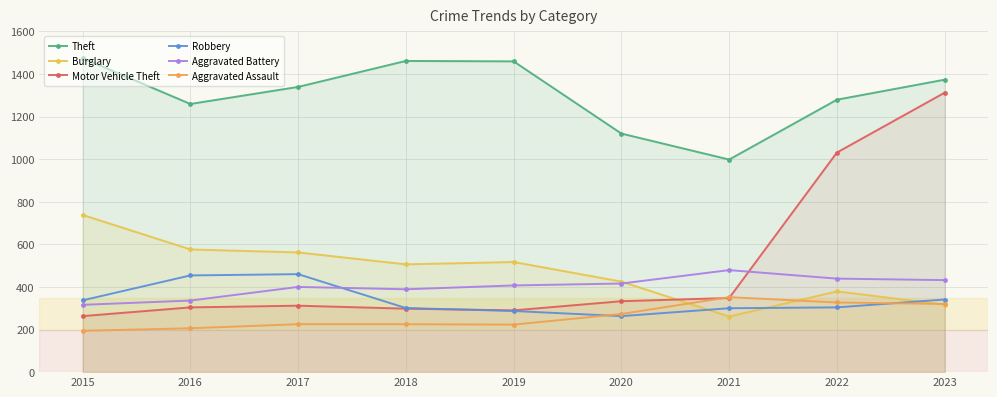

At which category does Robbery reach its first local valley?

2020